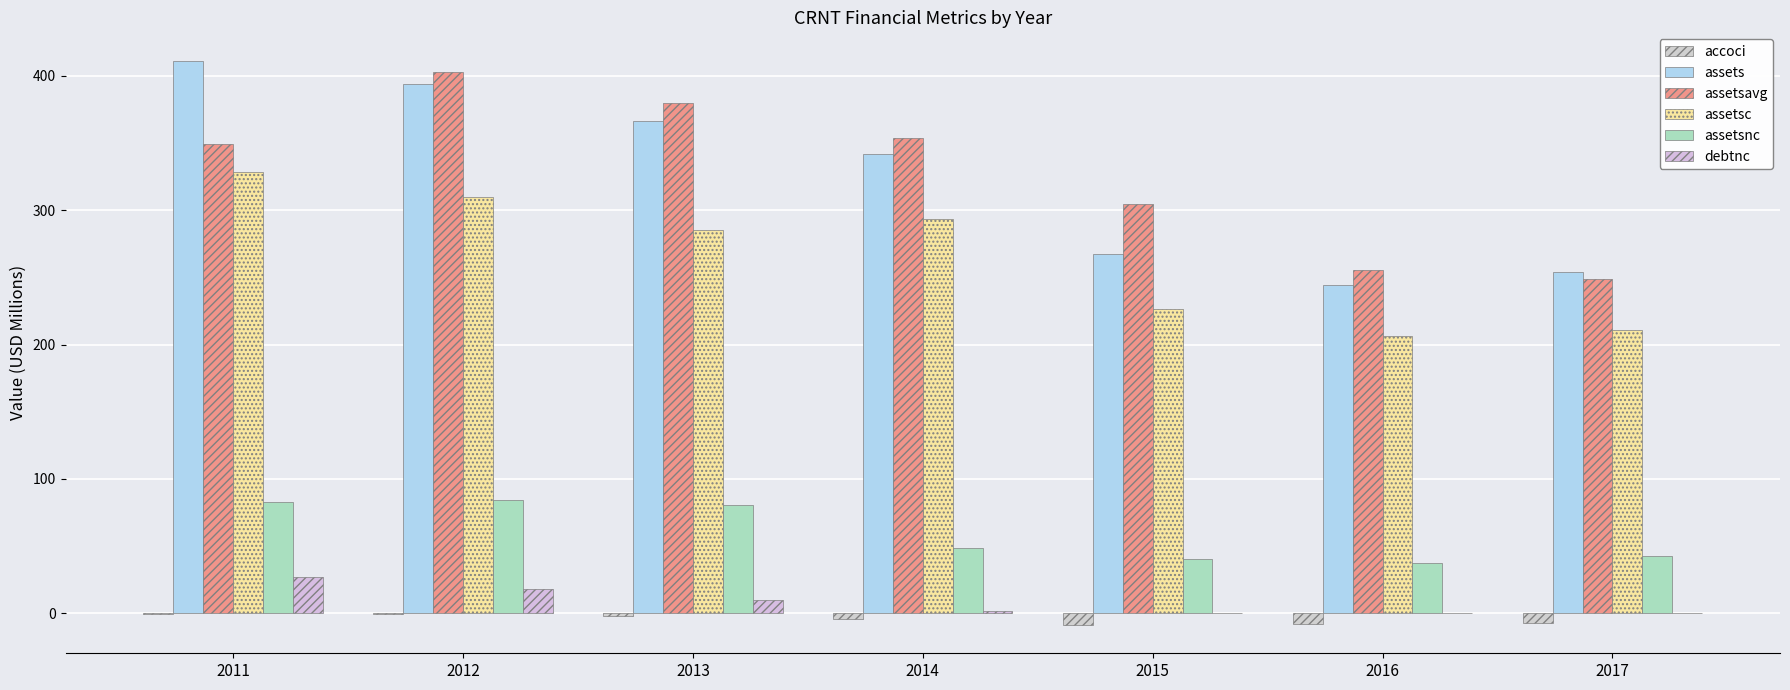

How many categories are shown in the chart?

7